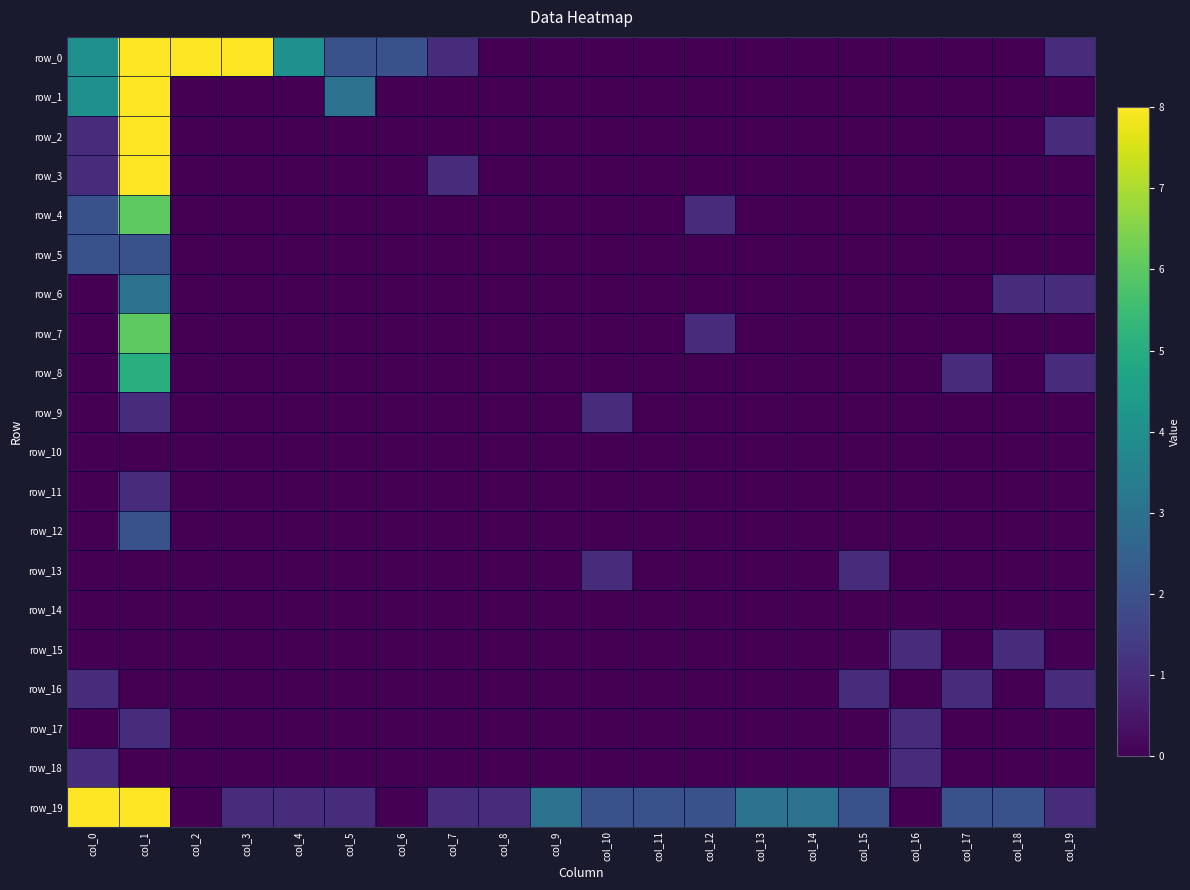

Between col_10 and col_0, which is larger?

col_0